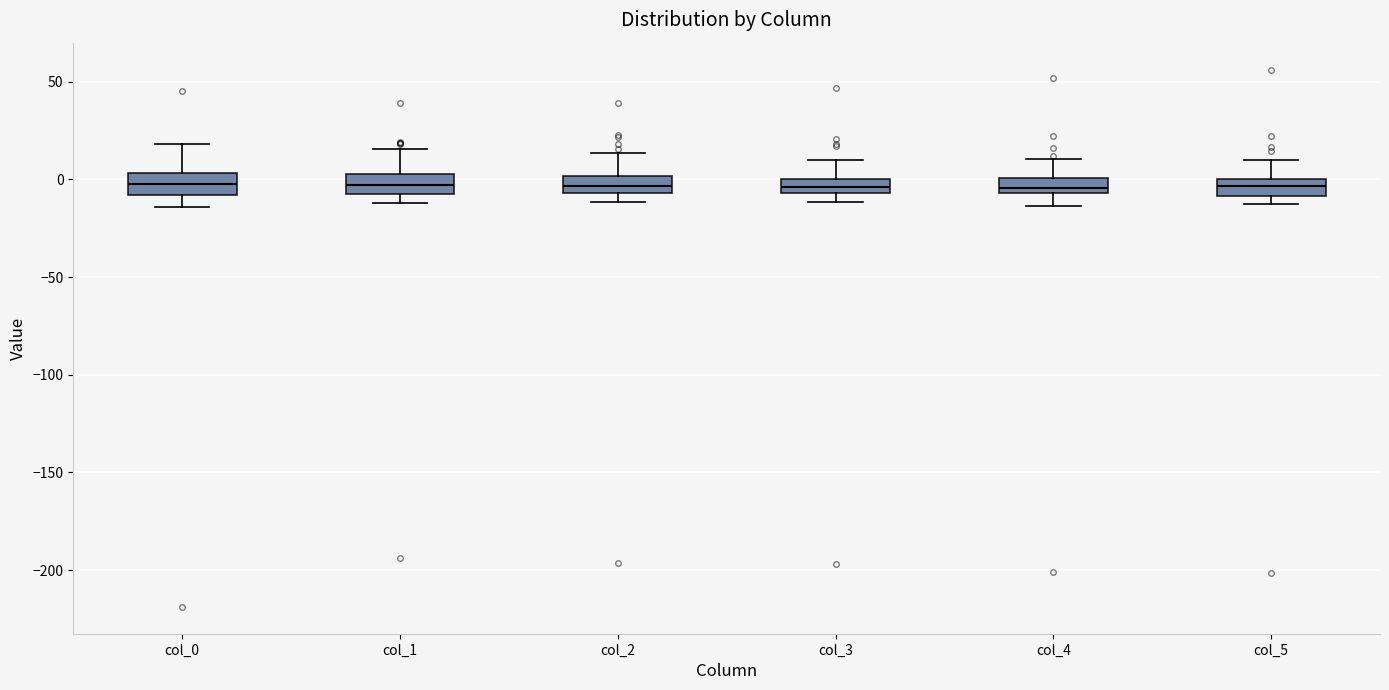

Where does the upper whisker of the box for col_0 end on the y-axis? The values are not printed on the chart, so give them approximately, as read against the axis.

20